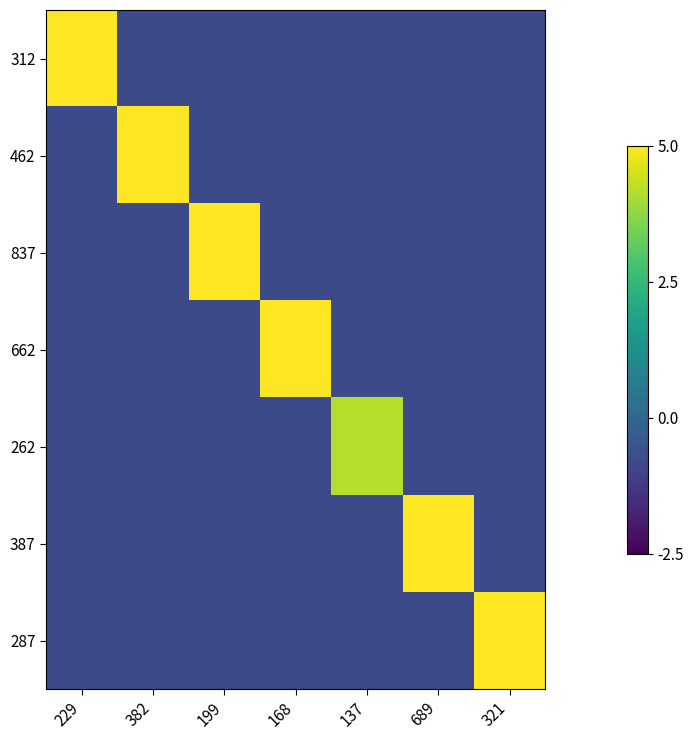

At how many categories does at least one series exceed 0?

7